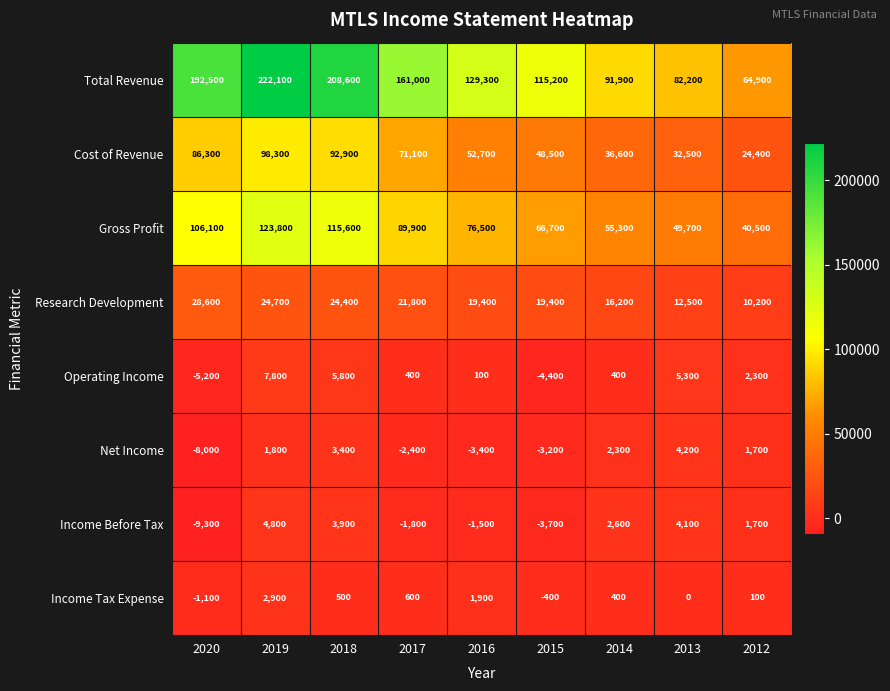

What is the approximate value of Operating Income at 2012, to the nearest 100?

2300